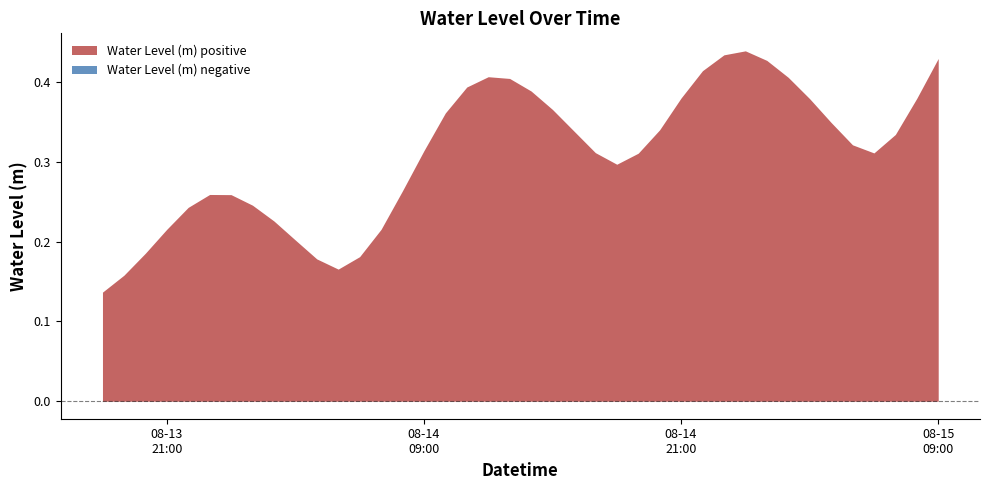

List the labels in order of value, smallest first.

2023-08-13 18:00:00, 2023-08-13 19:00:00, 2023-08-14 05:00:00, 2023-08-14 04:00:00, 2023-08-14 06:00:00, 2023-08-13 20:00:00, 2023-08-14 03:00:00, 2023-08-14 07:00:00, 2023-08-13 21:00:00, 2023-08-14 02:00:00, 2023-08-13 22:00:00, 2023-08-14 01:00:00, 2023-08-14 00:00:00, 2023-08-13 23:00:00, 2023-08-14 08:00:00, 2023-08-14 18:00:00, 2023-08-14 19:00:00, 2023-08-15 06:00:00, 2023-08-14 17:00:00, 2023-08-14 09:00:00, 2023-08-15 05:00:00, 2023-08-15 07:00:00, 2023-08-14 16:00:00, 2023-08-14 20:00:00, 2023-08-15 04:00:00, 2023-08-14 10:00:00, 2023-08-14 15:00:00, 2023-08-15 03:00:00, 2023-08-15 08:00:00, 2023-08-14 21:00:00, 2023-08-14 14:00:00, 2023-08-14 11:00:00, 2023-08-14 13:00:00, 2023-08-15 02:00:00, 2023-08-14 12:00:00, 2023-08-14 22:00:00, 2023-08-15 01:00:00, 2023-08-15 09:00:00, 2023-08-14 23:00:00, 2023-08-15 00:00:00